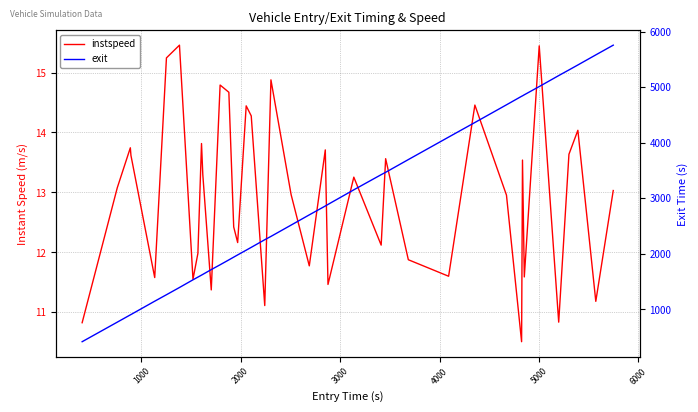

How many values in the exit series are below 2513?

20